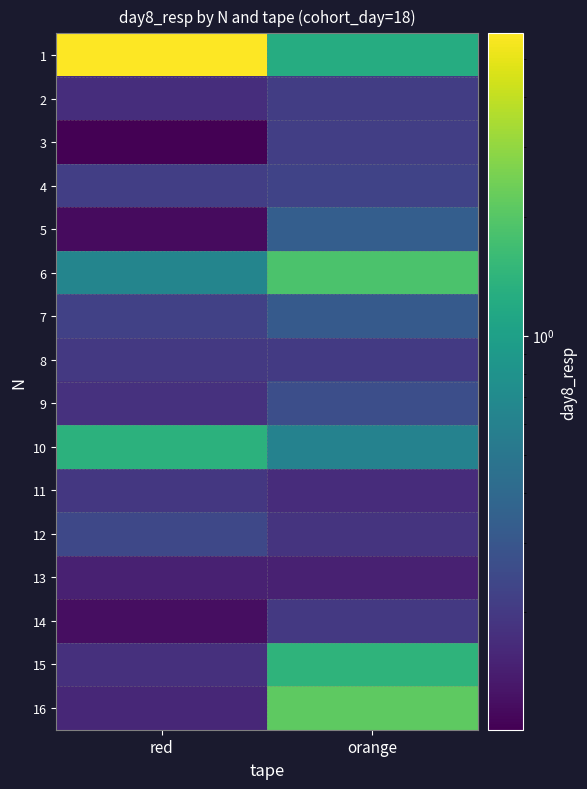

What is the difference between the highest and lowest values at red?

5.7